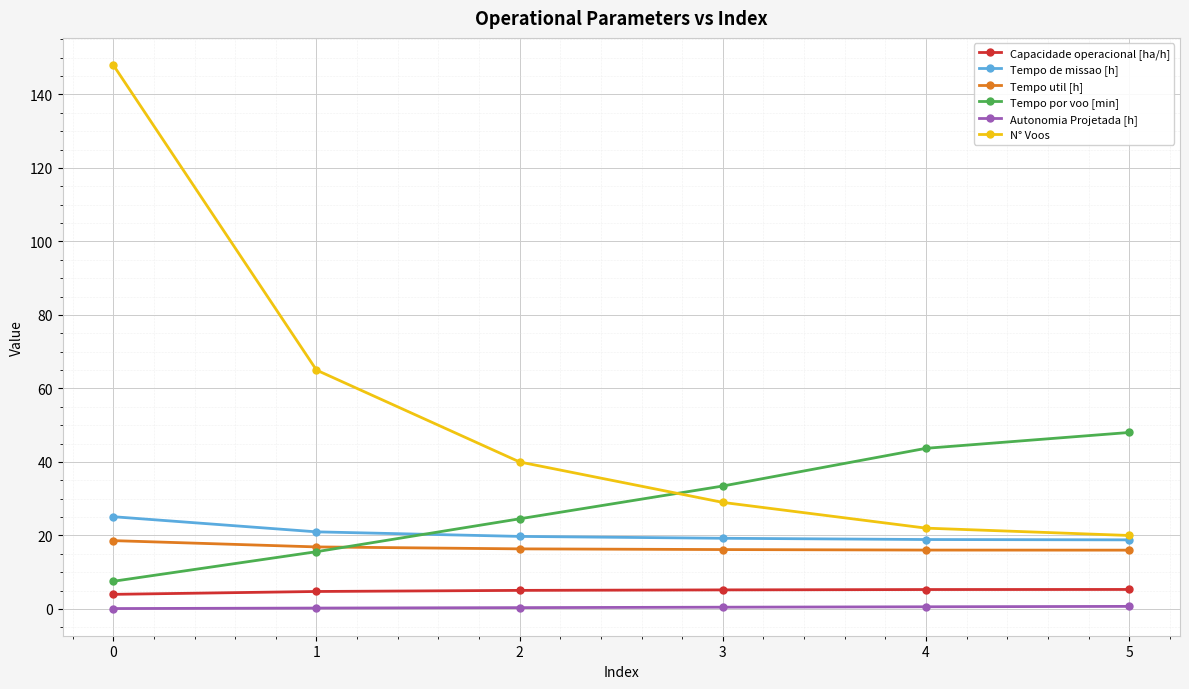

What is the value of the Tempo por voo [min] point at the 6th from the left?

48.0